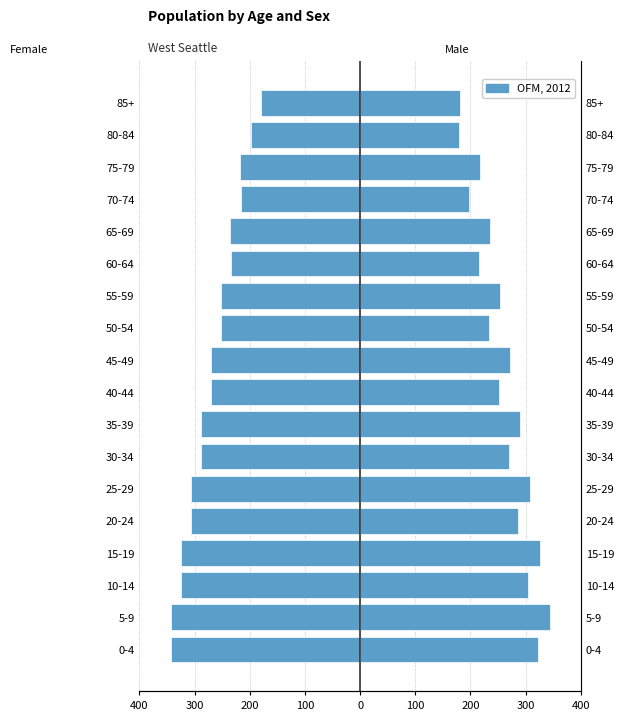

How many bars are there in each group?

2